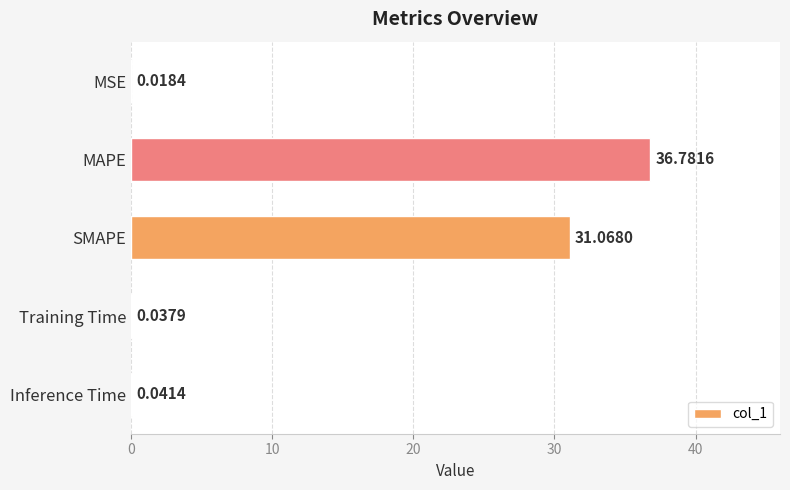

Which category has the highest value across all series?

MAPE